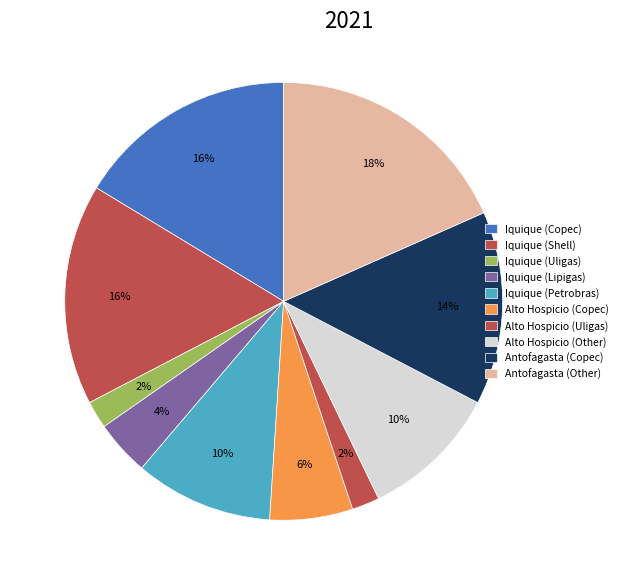

Does Alto Hospicio (Uligas) account for over 50% of the chart?

No